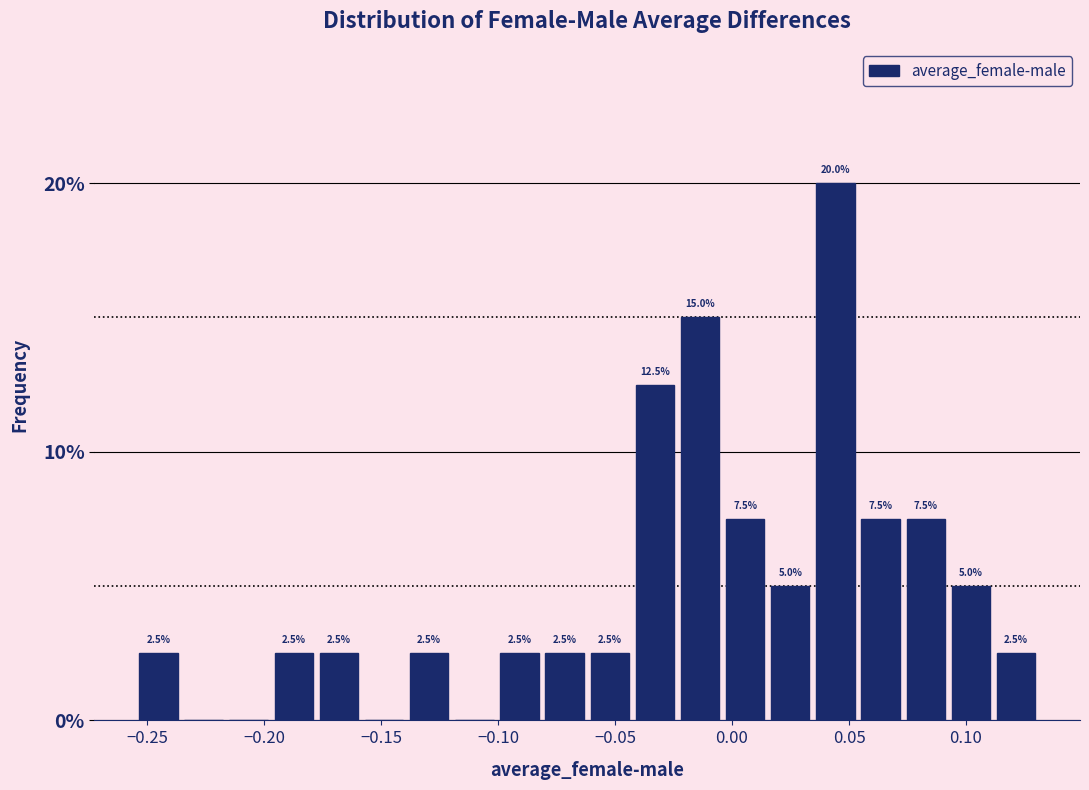

Around what value on the x-axis is the tallest bar? Give the approximate position of its centre, as read against the axis.

0.045